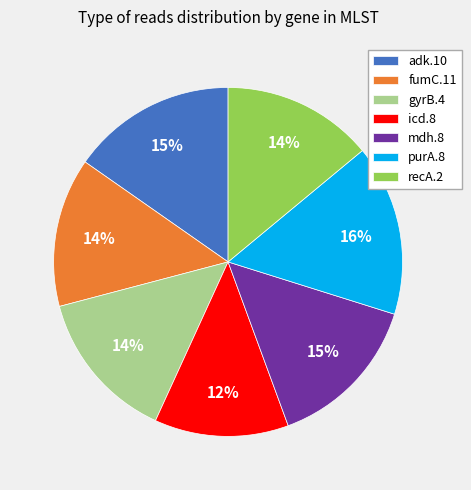

Which slice is the largest?

purA.8